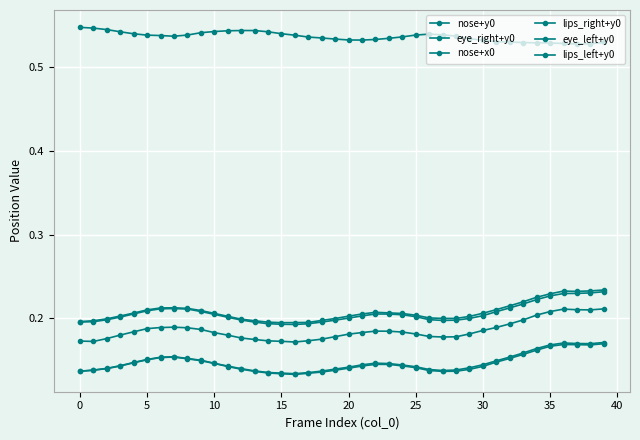

How many categories are shown in the chart?

40